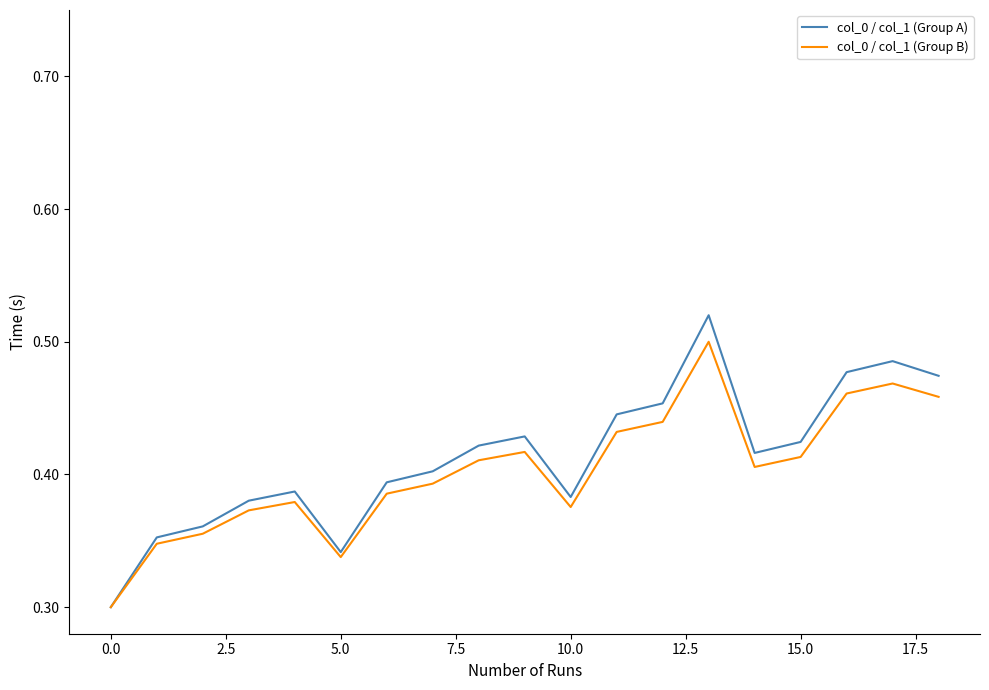

Which series has the largest range (max minus min)?

col_0 / col_1 (Group A)